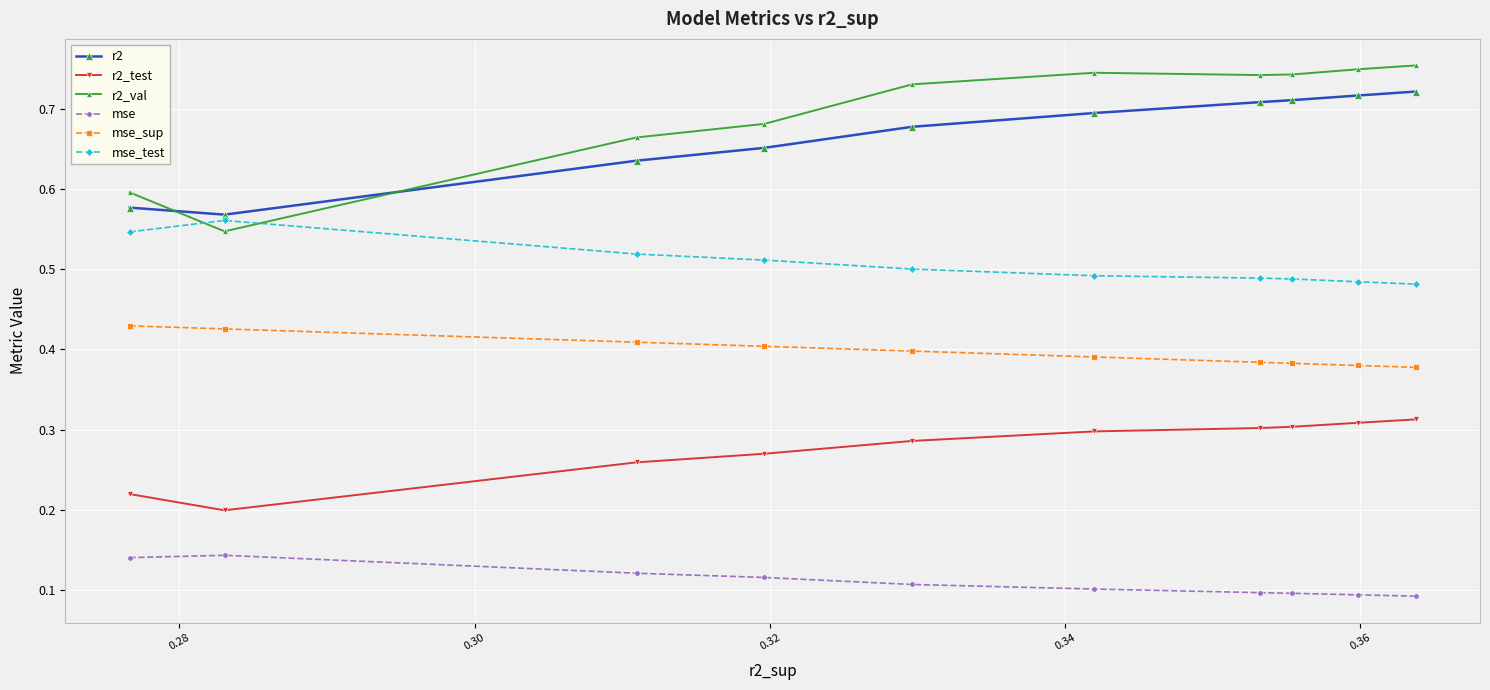

Count the number of categories in the chart.

10